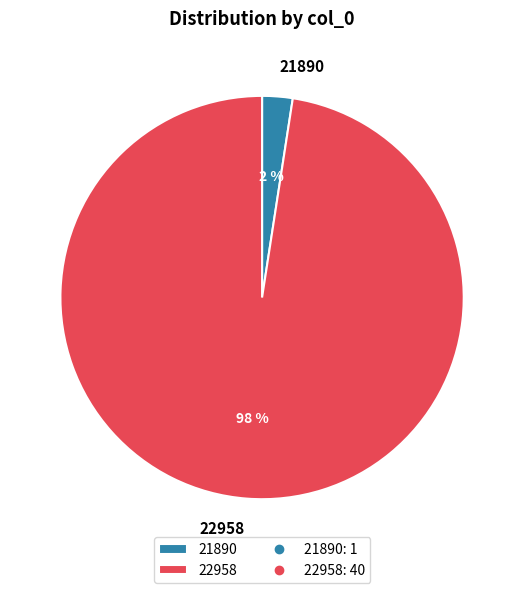

The 21890 slice represents 2% of the pie. True or false?

True